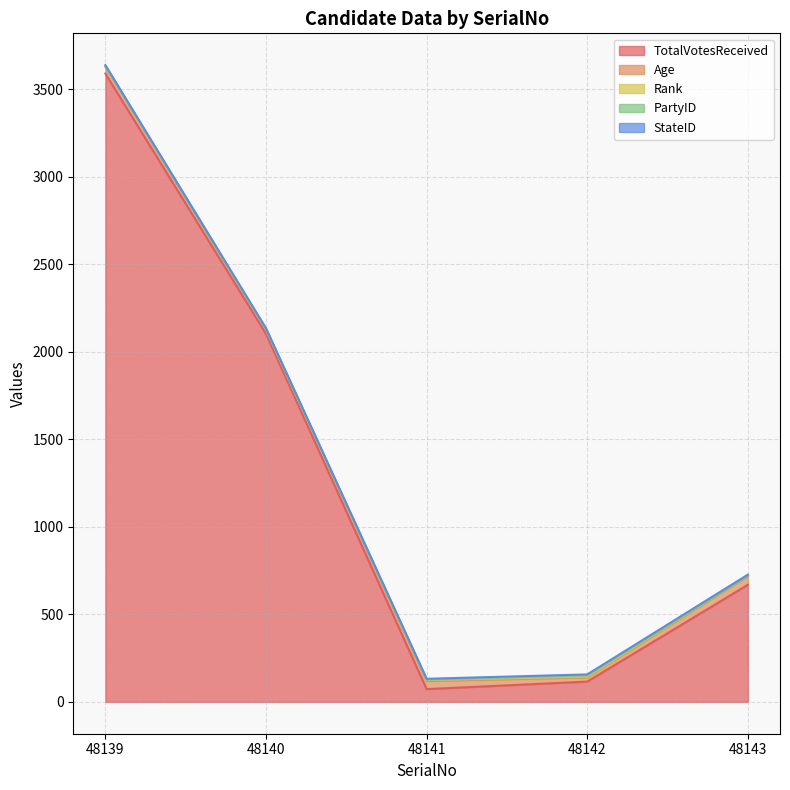

Which label corresponds to the largest value in the chart?

48139